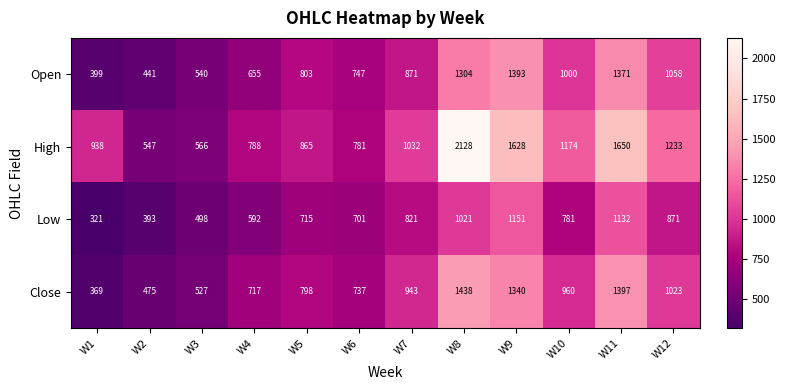

Is it true that Open equals 139 at W1?

False